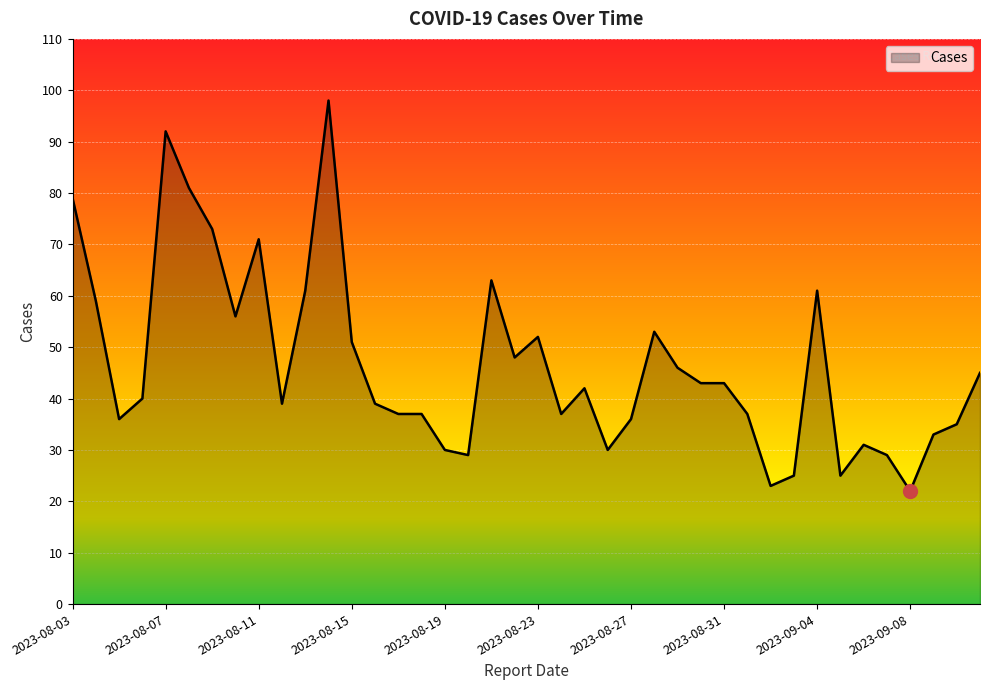

What is the difference between the maximum and minimum values?

76